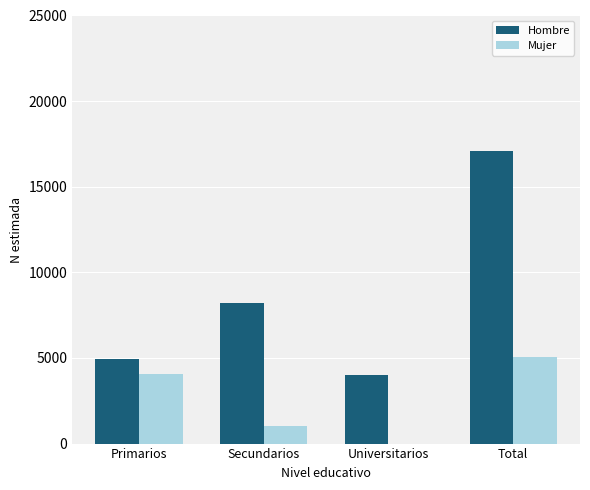

True or false: Mujer has a value of -3426 at Universitarios.

False